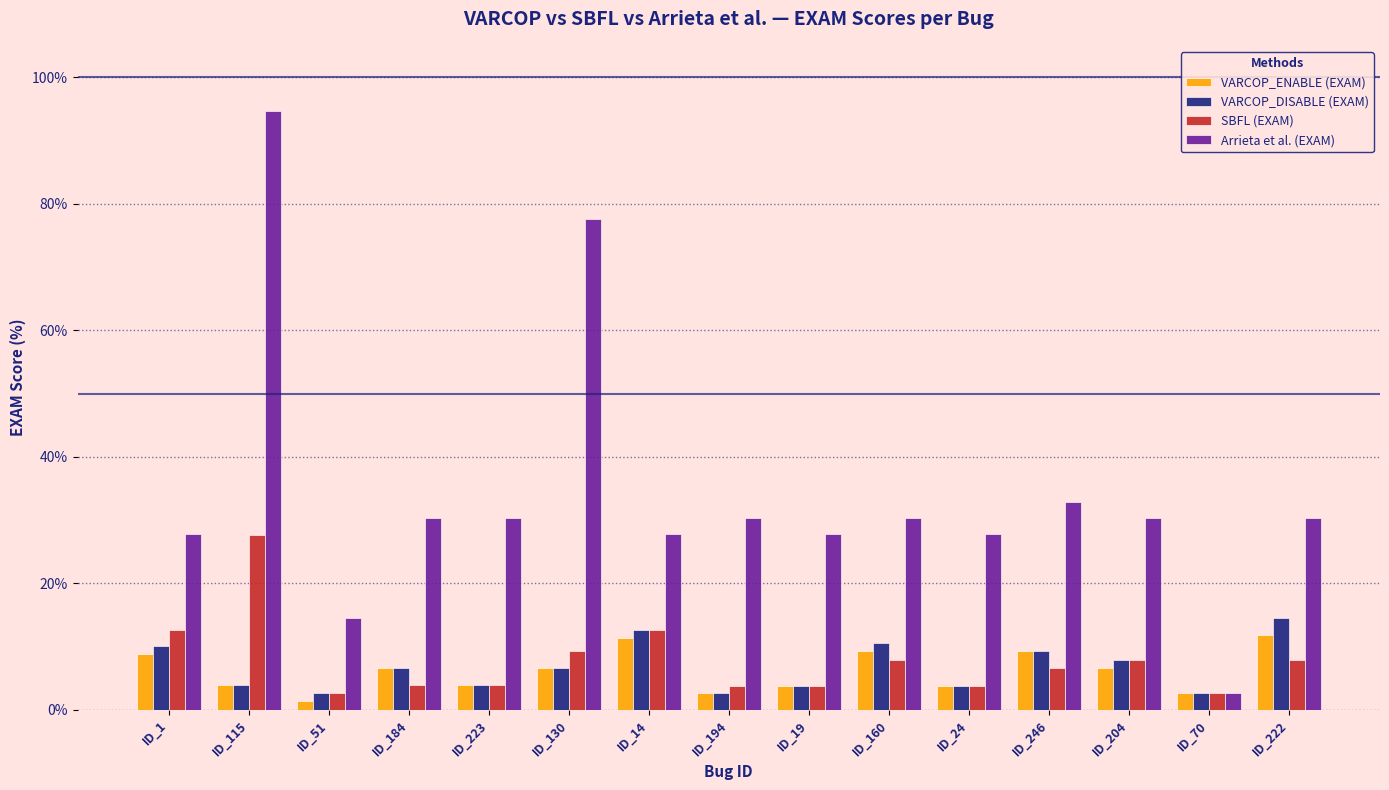

What position from the left is ID_223?

5